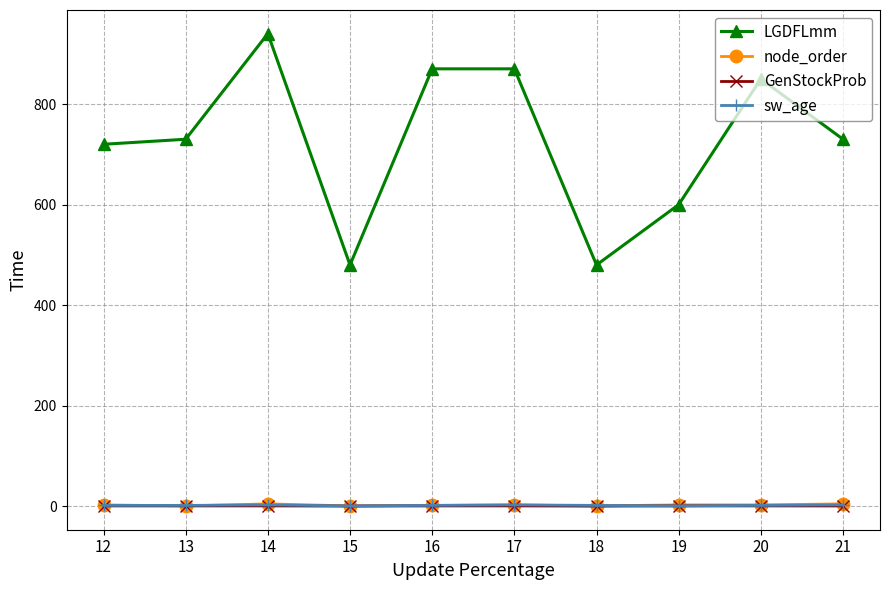

What is the maximum value shown in the chart?

940.0